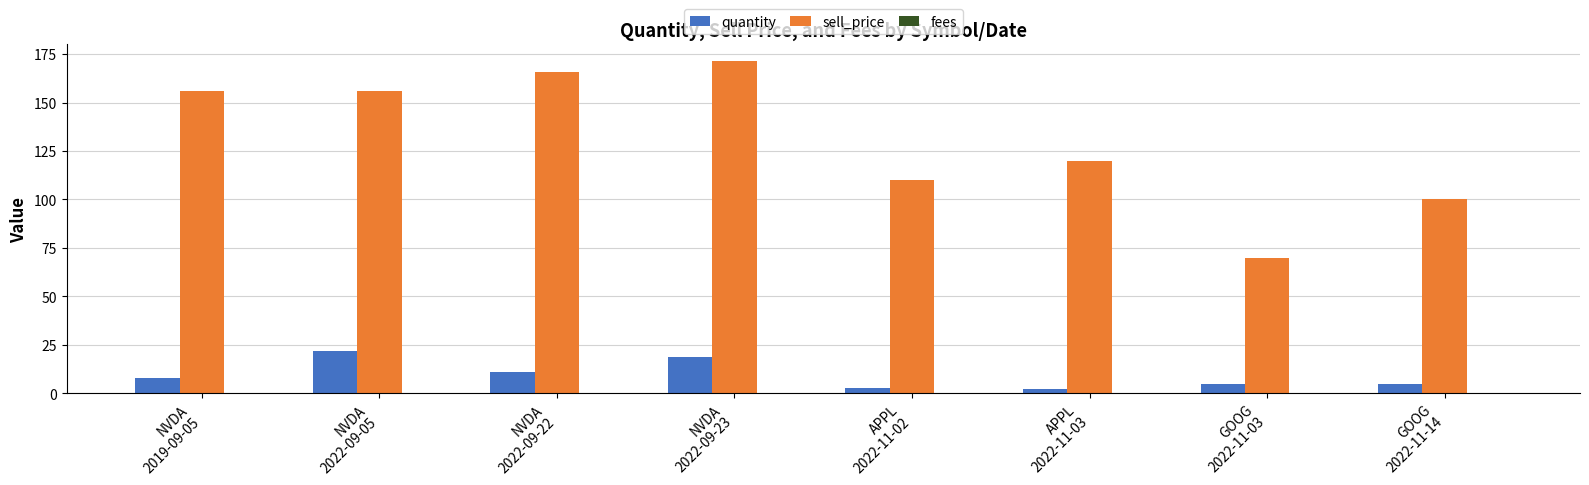

Which series has the largest total across all categories?

sell_price